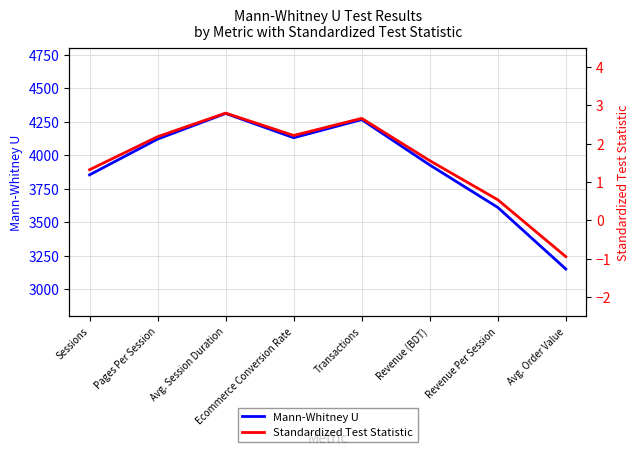

How many data points in Standardized Test Statistic are above 2?

4